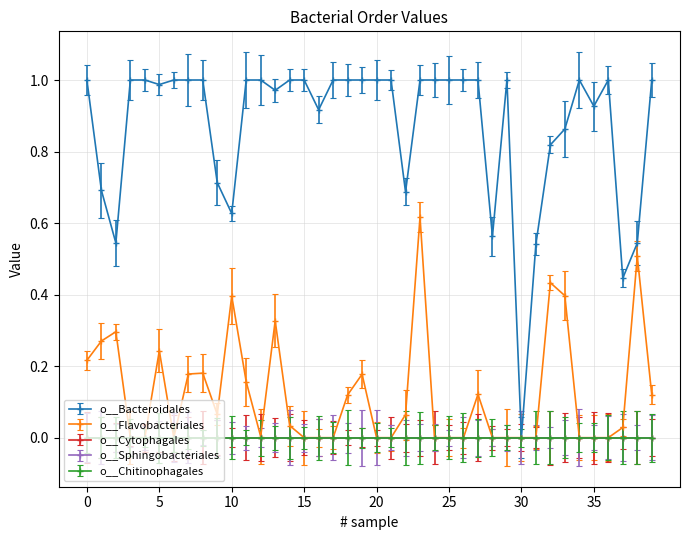

How many lines are shown in the chart?

5